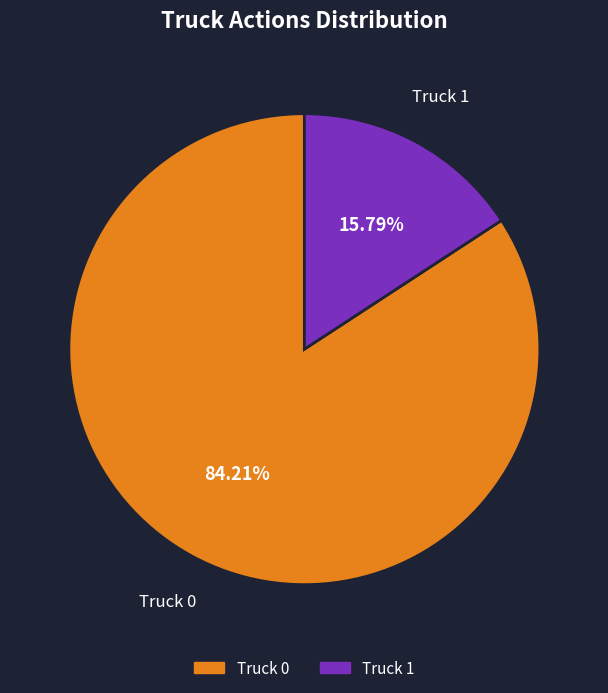

Is Truck 0 the majority of the pie?

Yes